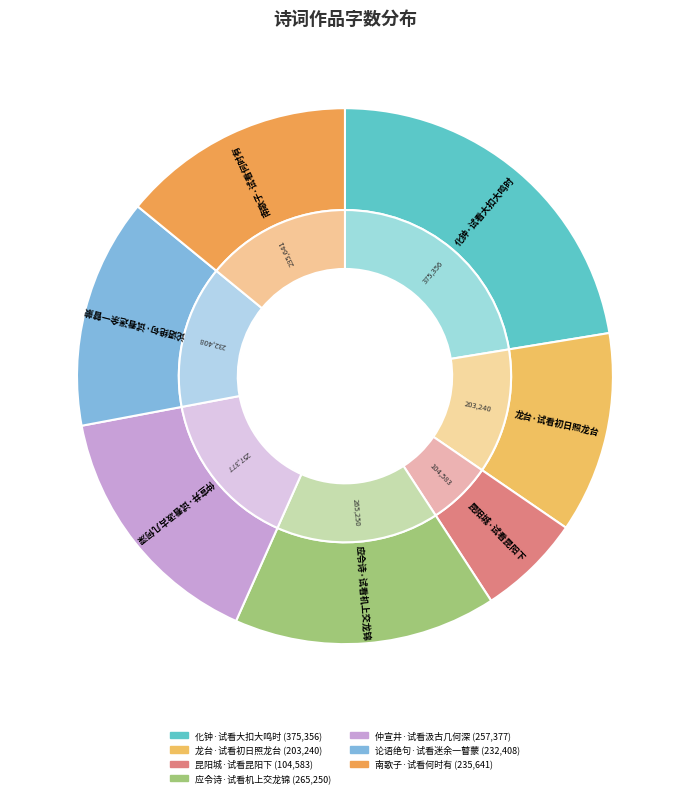

What is the total percentage of 应令诗·试看机上交龙锦 and 仲宣井·试看汲古几何深?

31.2%